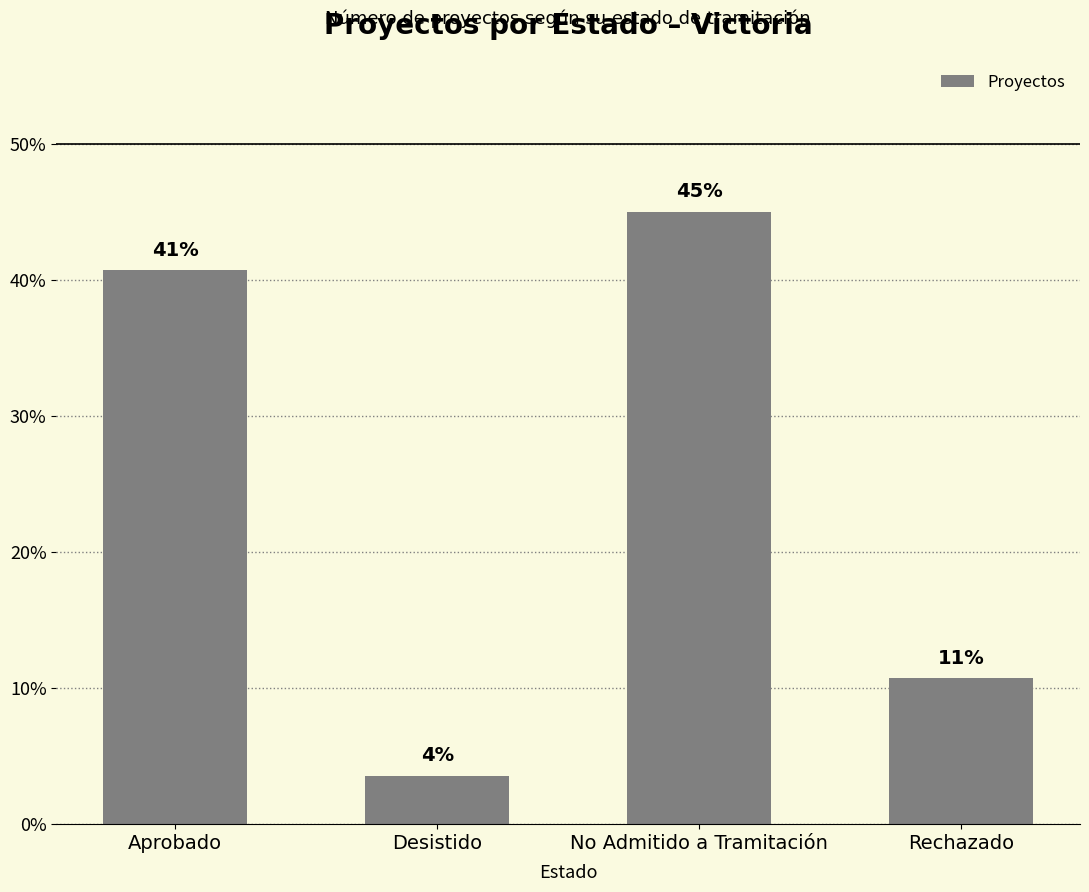

Which has a higher value, No Admitido a Tramitación or Aprobado?

No Admitido a Tramitación